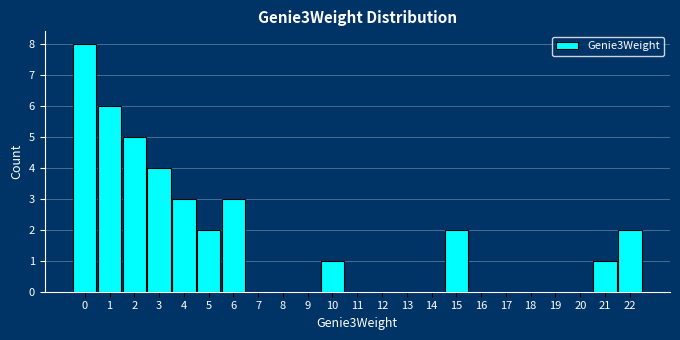

Reading left to right, what are all the values shown in this chart?

0=8	1=6	2=5	3=4	4=3	5=2	6=3	7=0	8=0	9=0	10=1	11=0	12=0	13=0	14=0	15=2	16=0	17=0	18=0	19=0	20=0	21=1	22=2